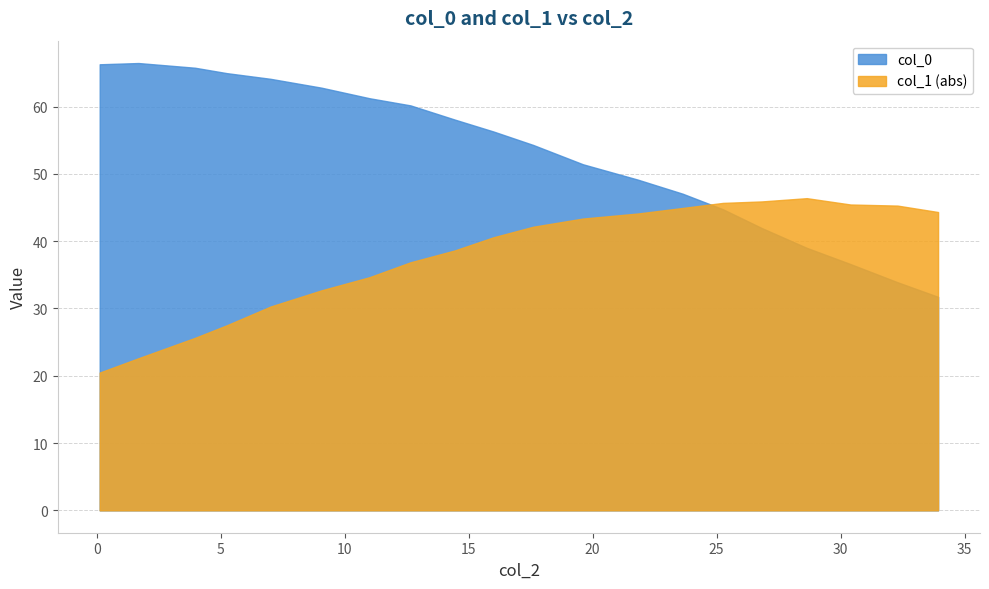

Between 9.052796310814628 and 25.25333798943599, which is larger?

9.052796310814628